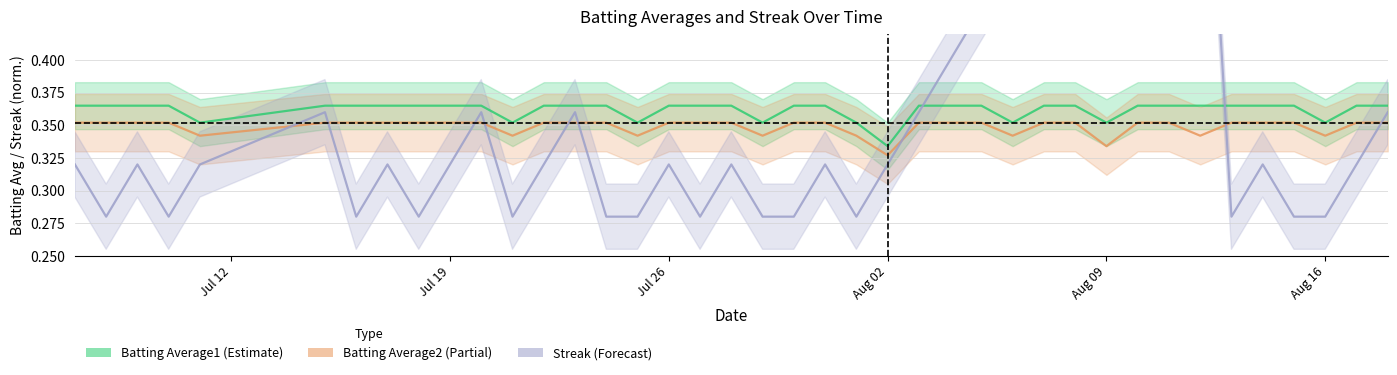

What is the label of the 27th point from the right?

2010-07-23